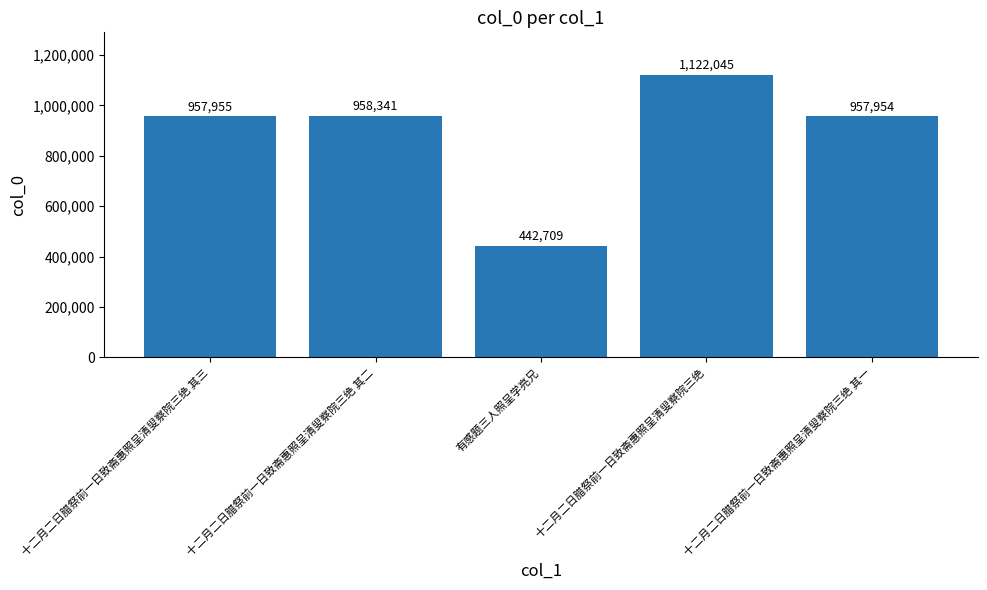

The value at 十二月二日腊祭前一日致斋惠照呈清叟察院三绝 其一 is 1450044. True or false?

False